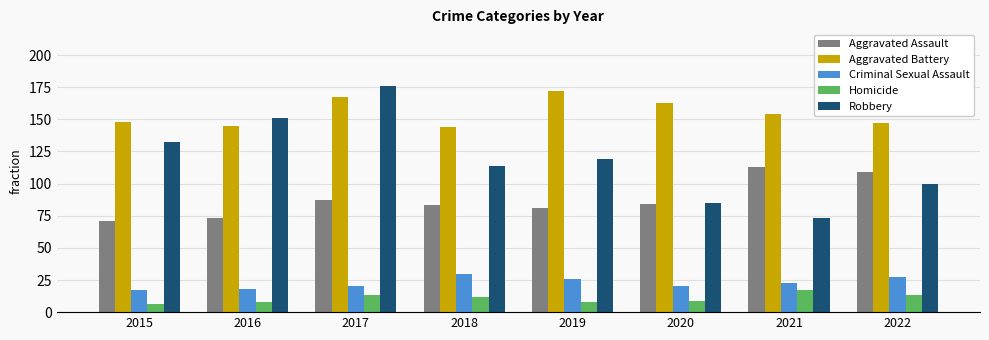

True or false: Aggravated Assault has a value of 83 at 2018.

True